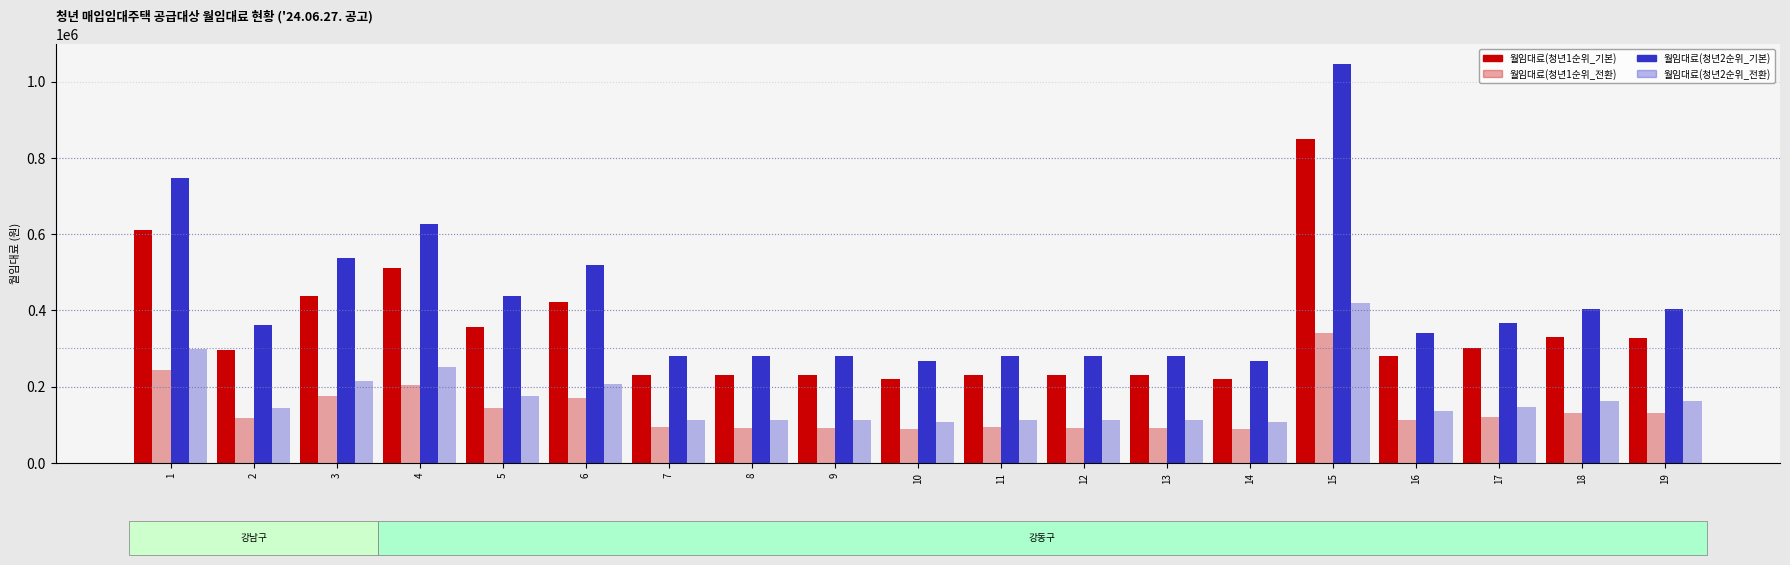

At 19, list the series in order from smallest to largest.

월임대료(청년1순위_전환), 월임대료(청년2순위_전환), 월임대료(청년1순위_기본), 월임대료(청년2순위_기본)